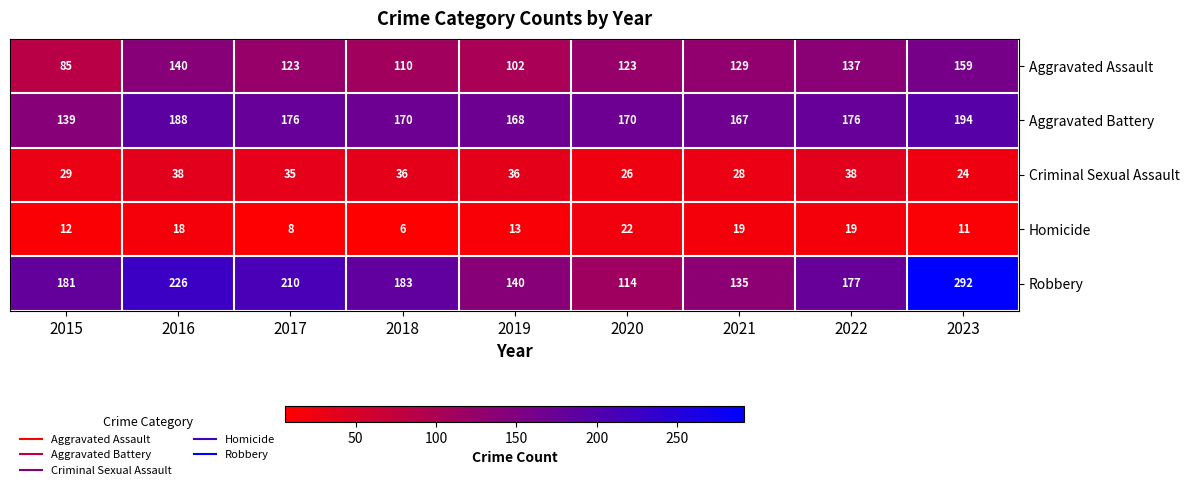

What is the difference between the highest and lowest values at 2016?

208